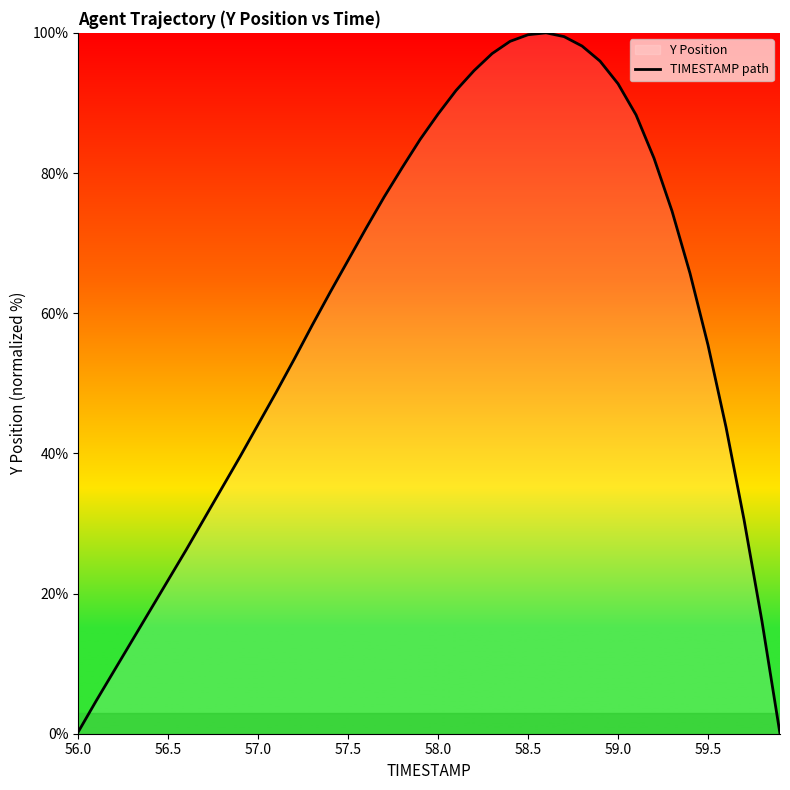

What is the maximum value shown in the chart?

100.0